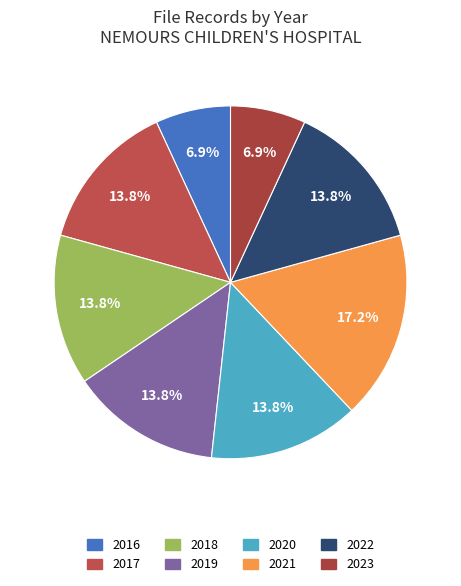

To the nearest percent, what portion does 2017 represent?

14%